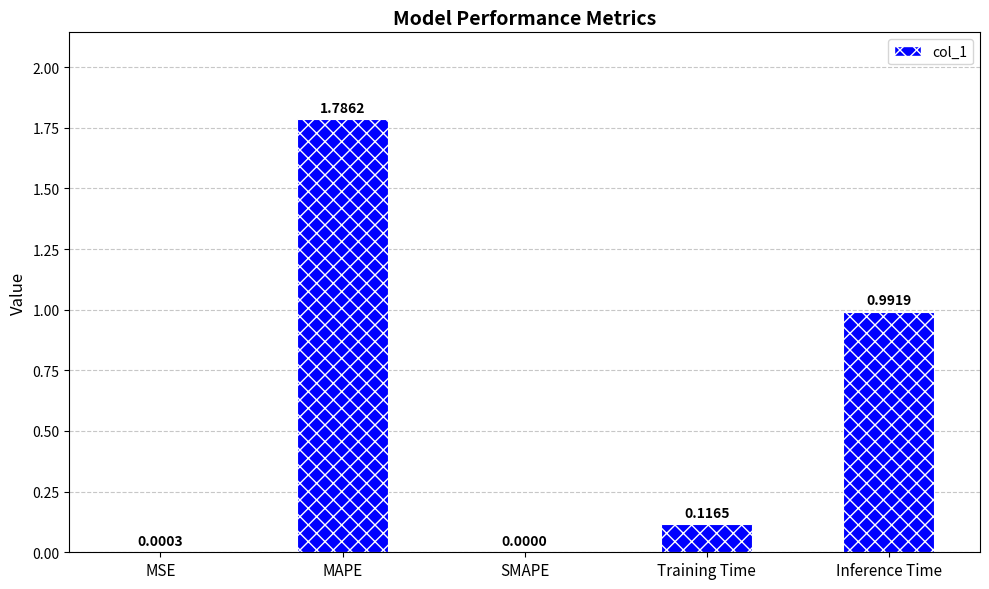

Count the number of data series in this chart.

1